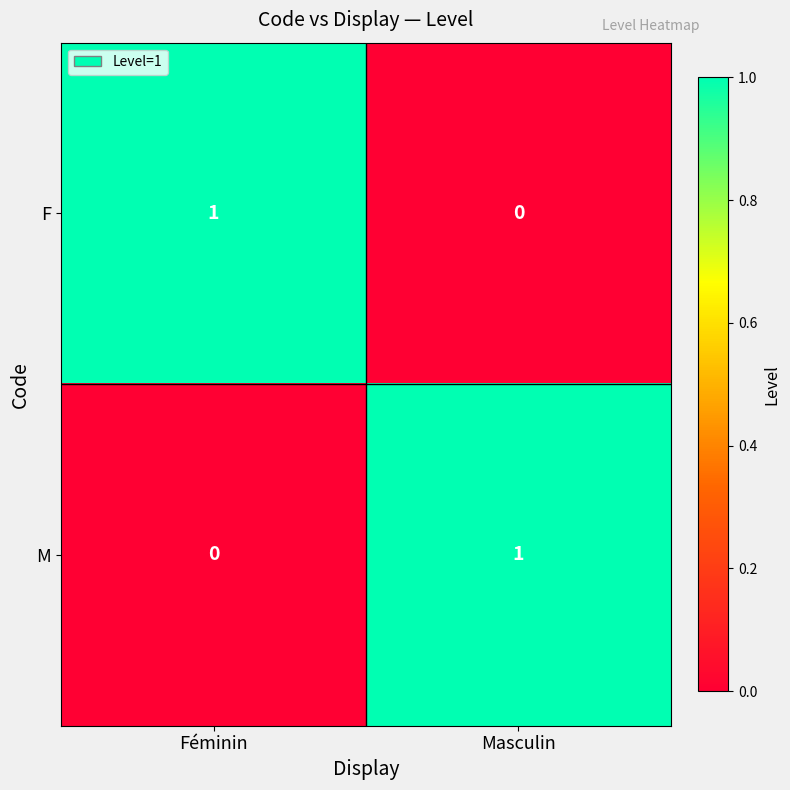

What is the difference between the highest and lowest values at Masculin?

1